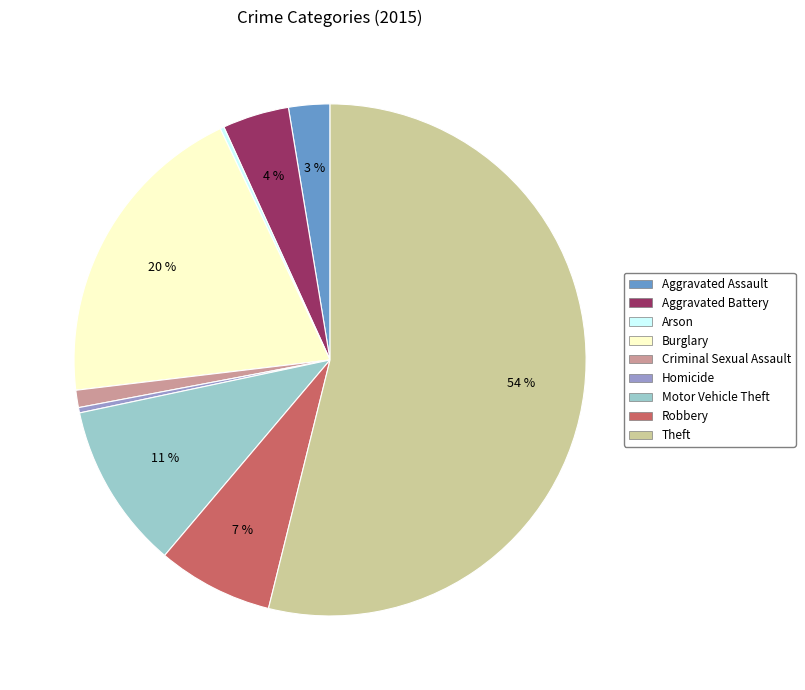

Combined, do Criminal Sexual Assault and Aggravated Assault account for over 50%?

No